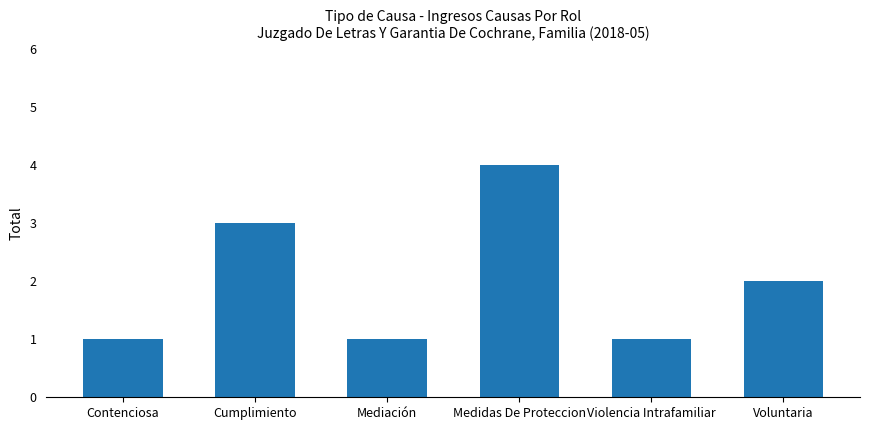

Reading left to right, extract all data points from this chart.

Contenciosa=1	Cumplimiento=3	Mediación=1	Medidas De Proteccion=4	Violencia Intrafamiliar=1	Voluntaria=2